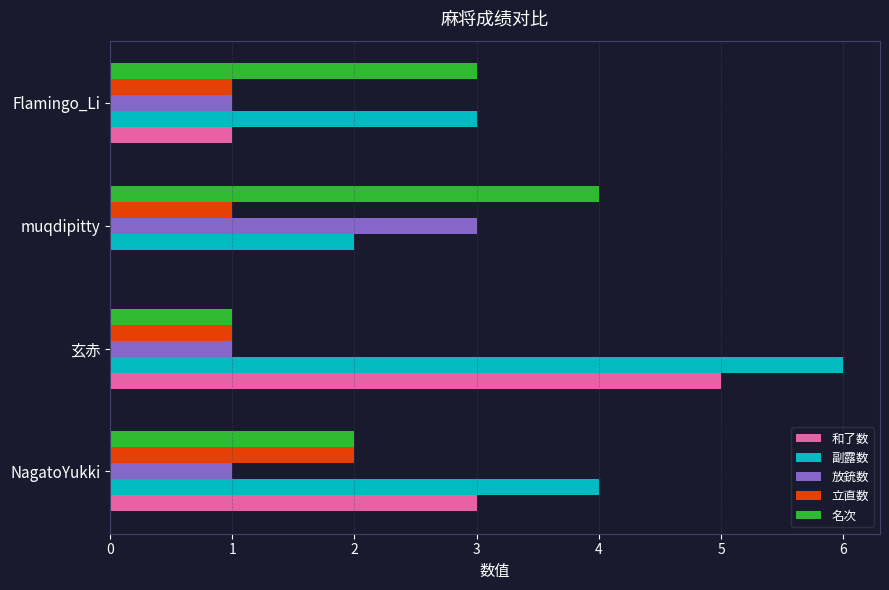

Which label corresponds to the largest value in the chart?

玄赤